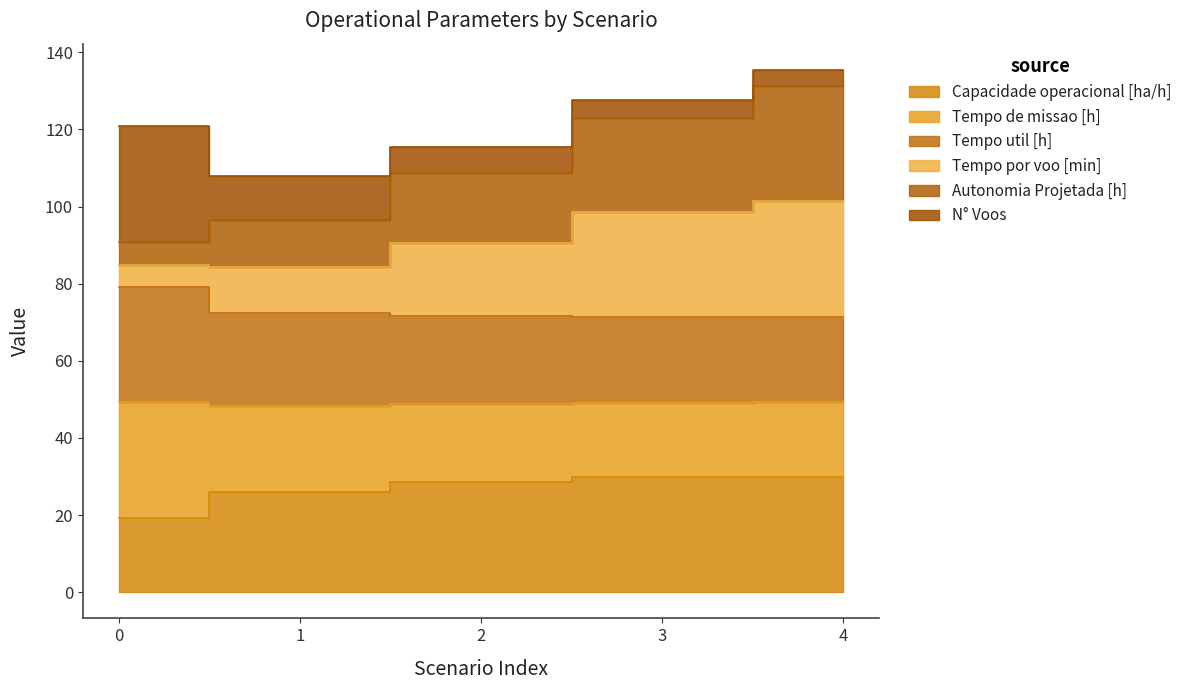

The value of Tempo de missao [h] at 4 is 41.5. True or false?

False